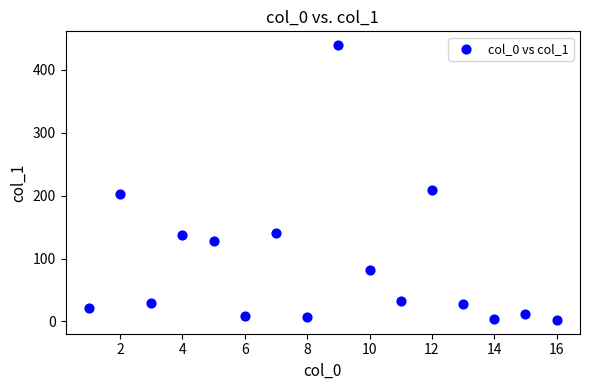

What Y value in the scatter plot is closest to 220?

209.2